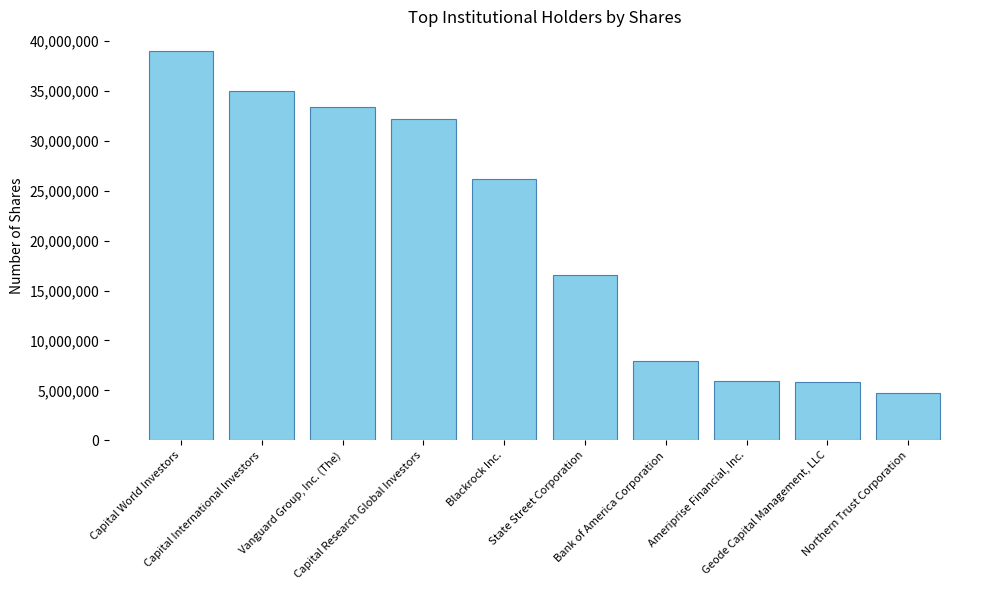

How many categories are shown in the chart?

10